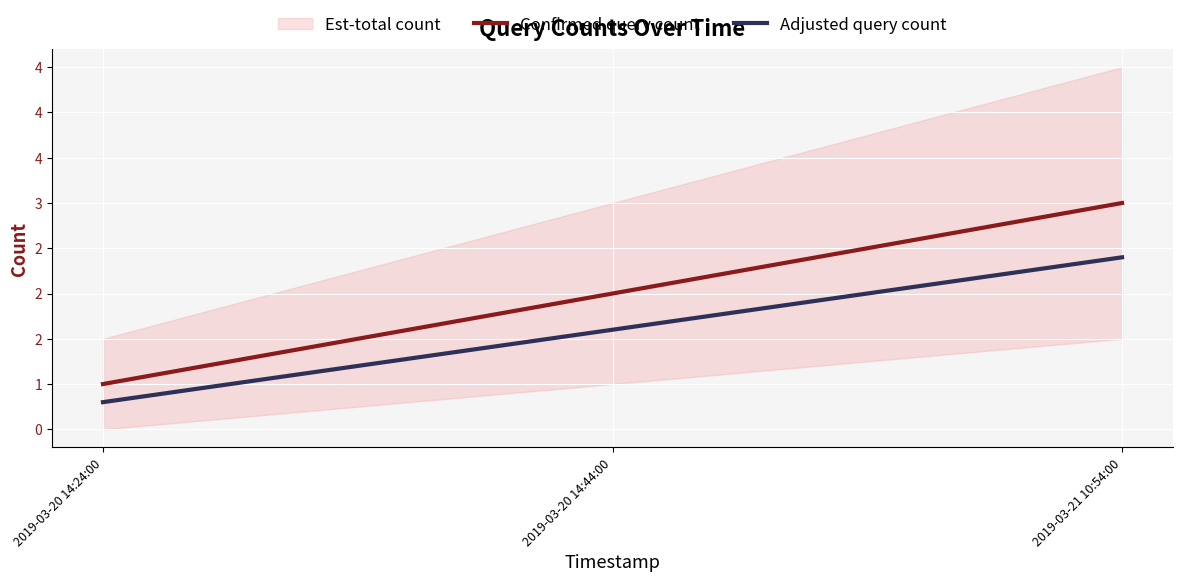

What is the sum of all Adjusted query count values?

4.8